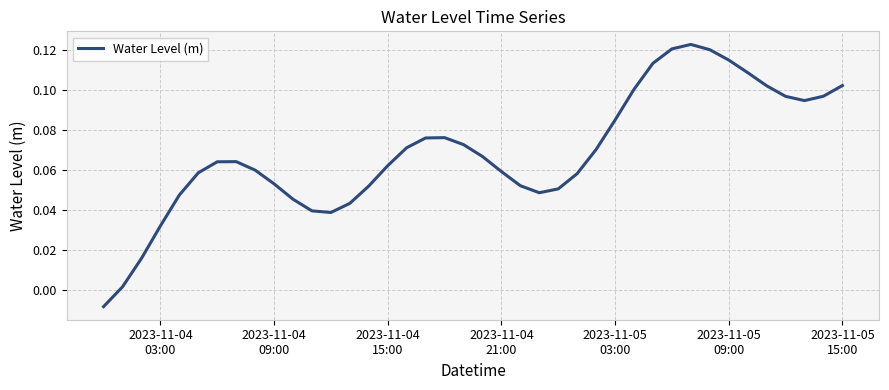

How many values exceed 0?

39